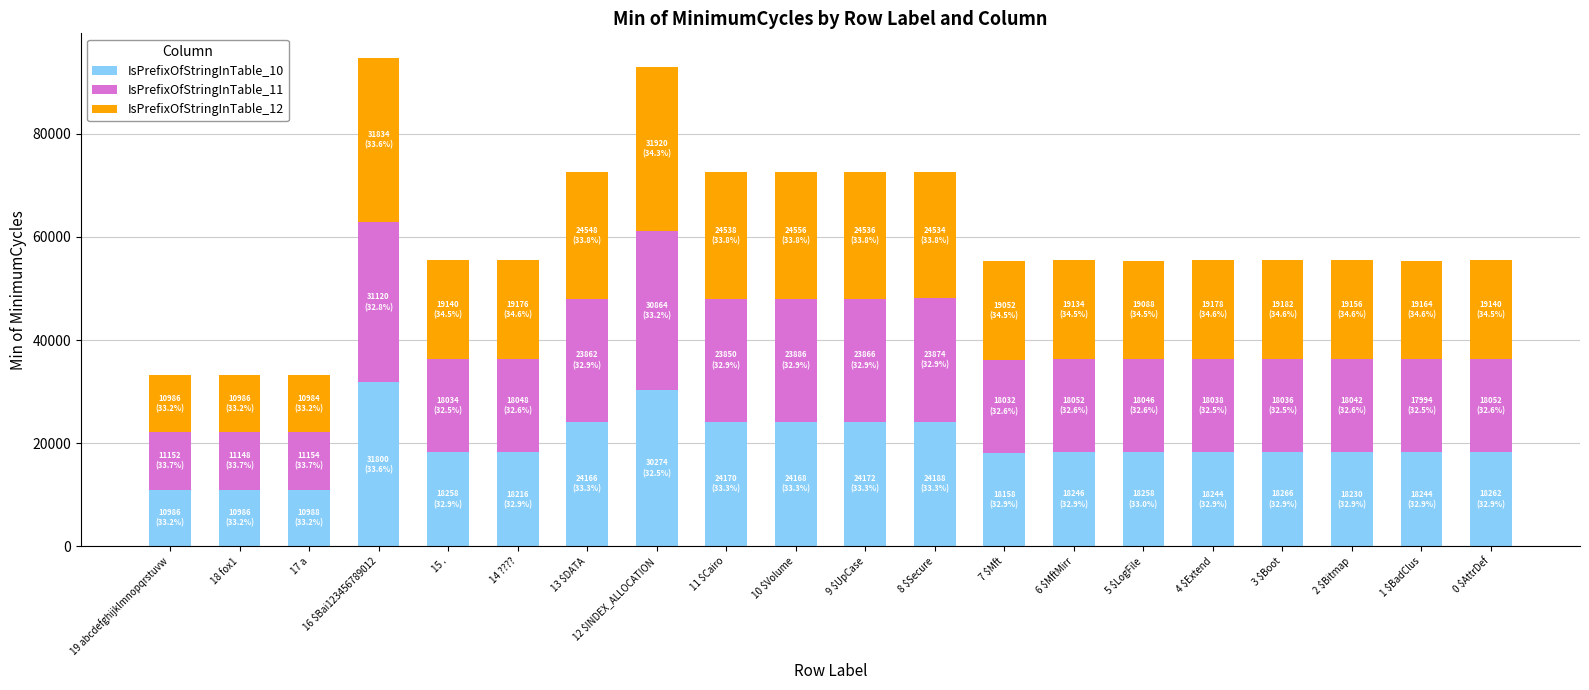

What is the difference between the maximum and minimum values in the IsPrefixOfStringInTable_10 series?

20814